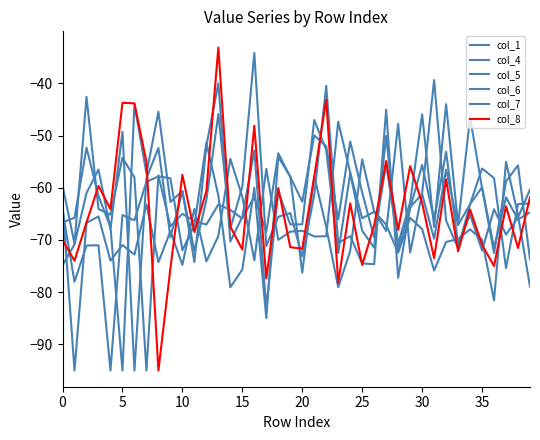

How many intersections are there between col_8 and col_7?

13